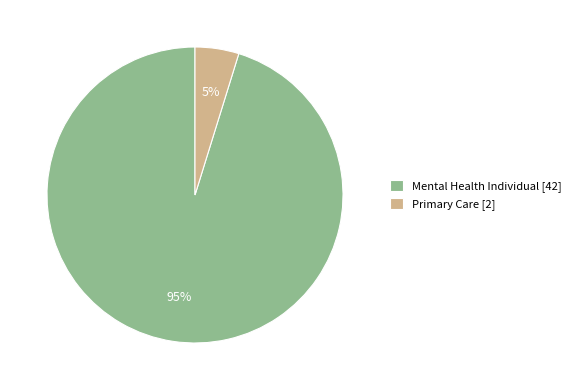

Between Mental Health Individual [42] and Primary Care [2], which is larger?

Mental Health Individual [42]